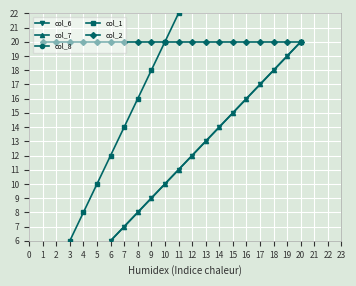

How many lines are shown in the chart?

5